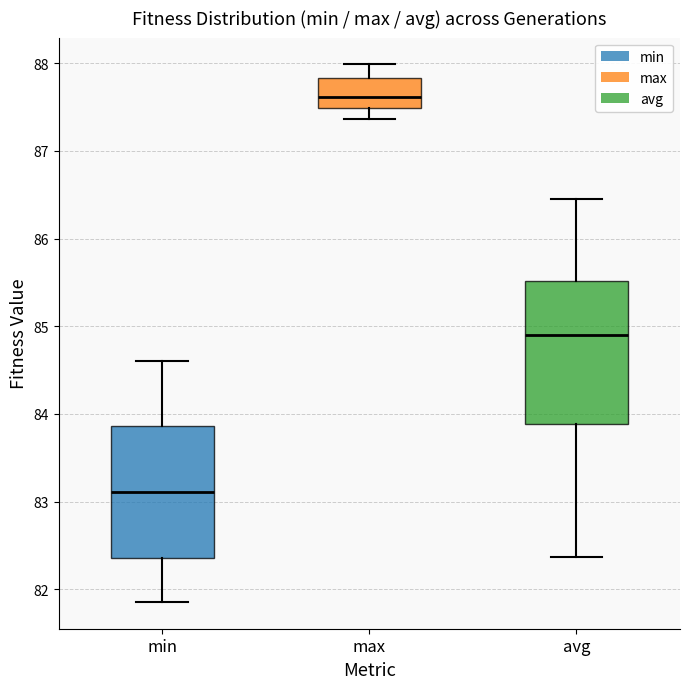

Reading left to right, transcribe this box plot: for each box, give where its median line is, the range the box spans, and where its two whiskers end, as read against the y-axis. The values are not printed on the chart, so give them approximately, as read against the axis.

min: median 83.1, box 82.4 to 83.9, whiskers 81.9 to 84.6
max: median 87.6, box 87.5 to 87.8, whiskers 87.4 to 88.0
avg: median 84.9, box 83.9 to 85.5, whiskers 82.4 to 86.5